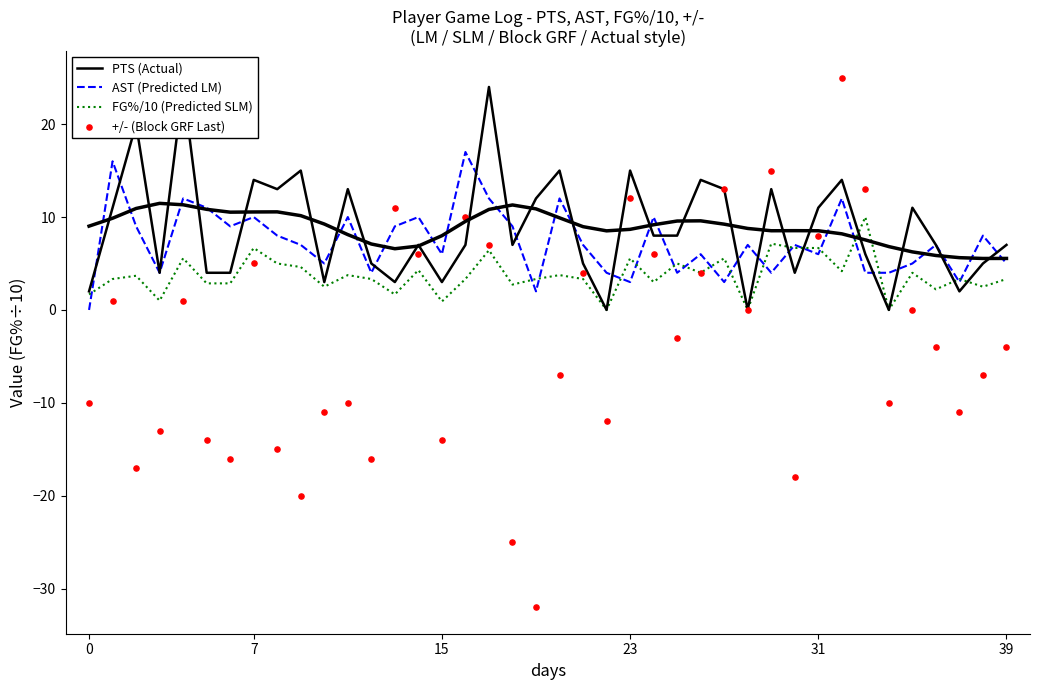

Is the value of PTS (Actual) at 24 greater than the value of AST (Predicted LM) at 34?

Yes